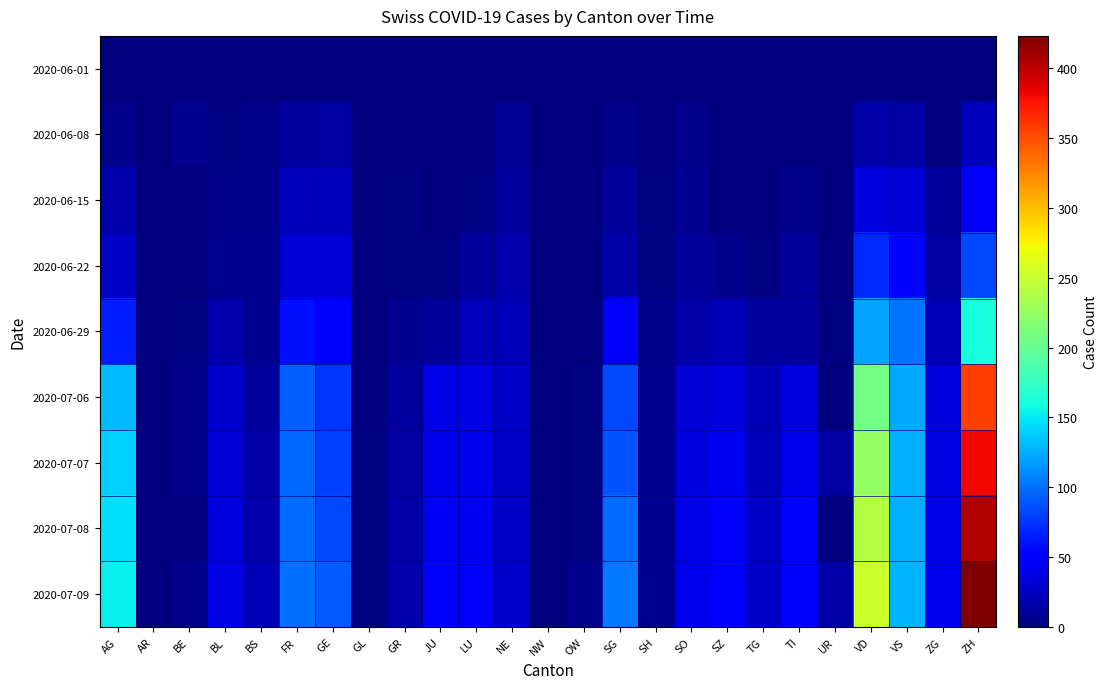

Which series changed the most between LU and OW?

2020-07-09